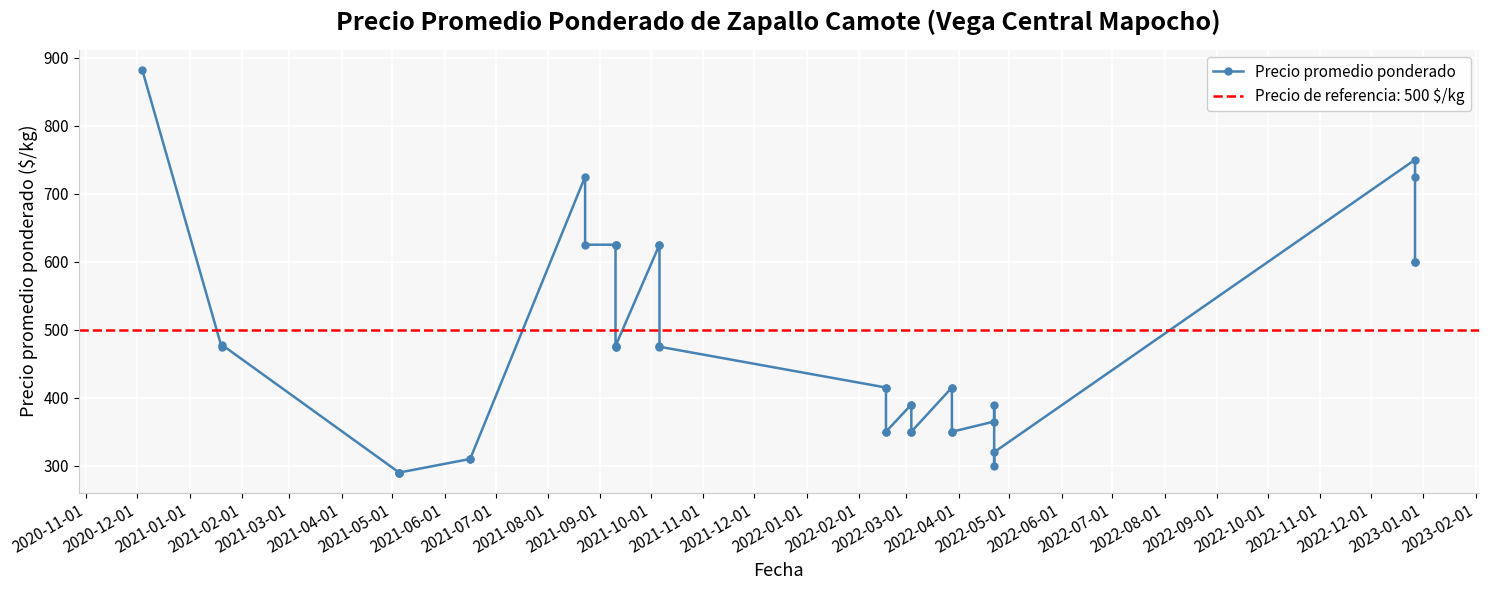

The value at 2021-10-01 is 625. True or false?

True